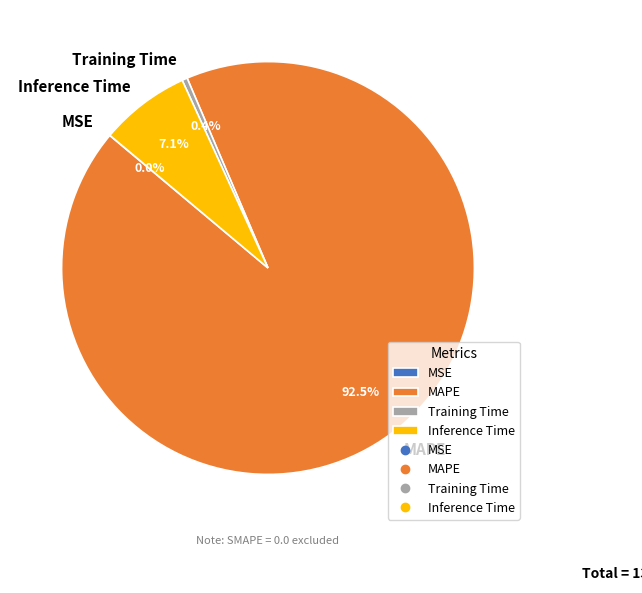

The Inference Time slice represents 7% of the pie. True or false?

True